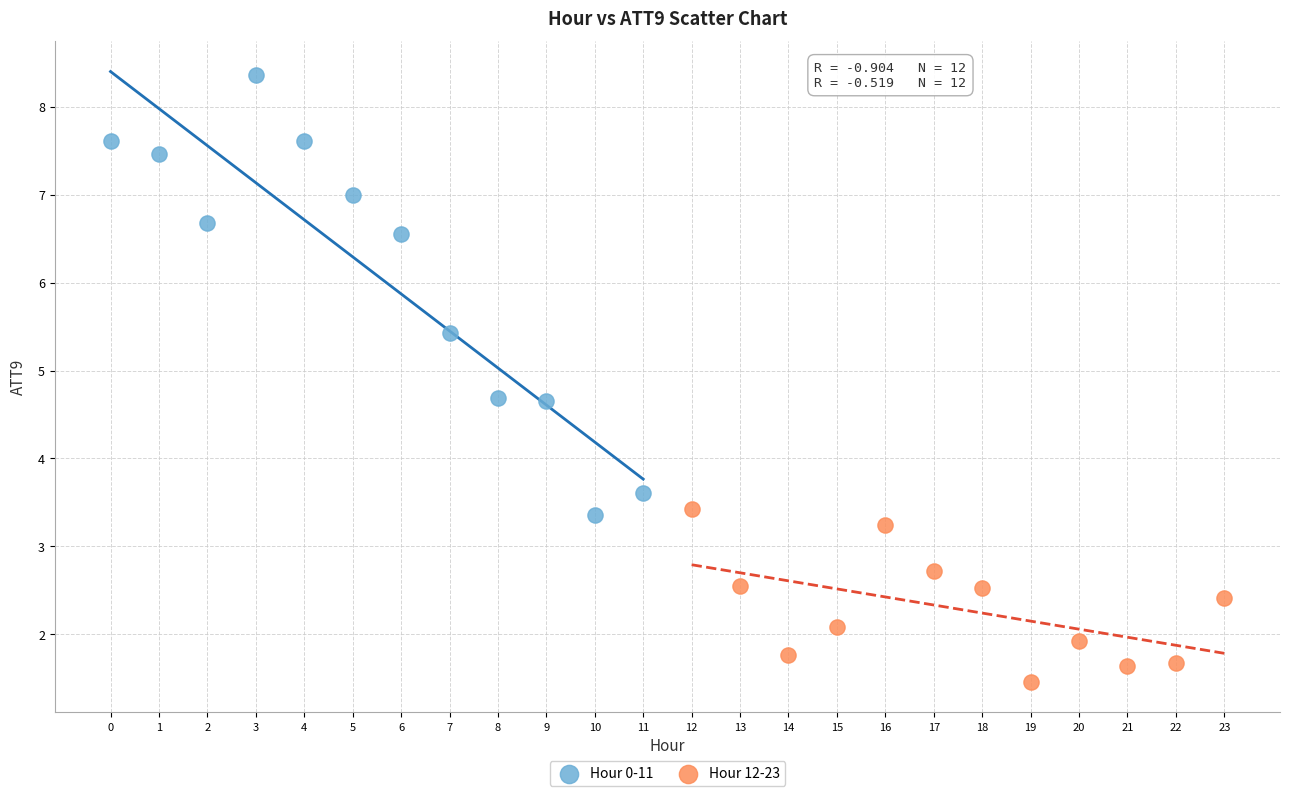

Which series reaches the minimum Y coordinate?

Hour 12-23